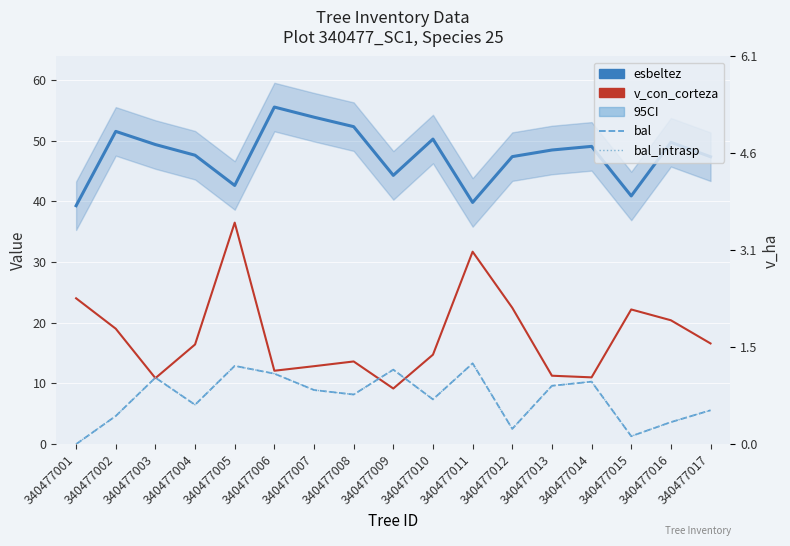

The value of bal at 340477007 is 8.9. True or false?

True